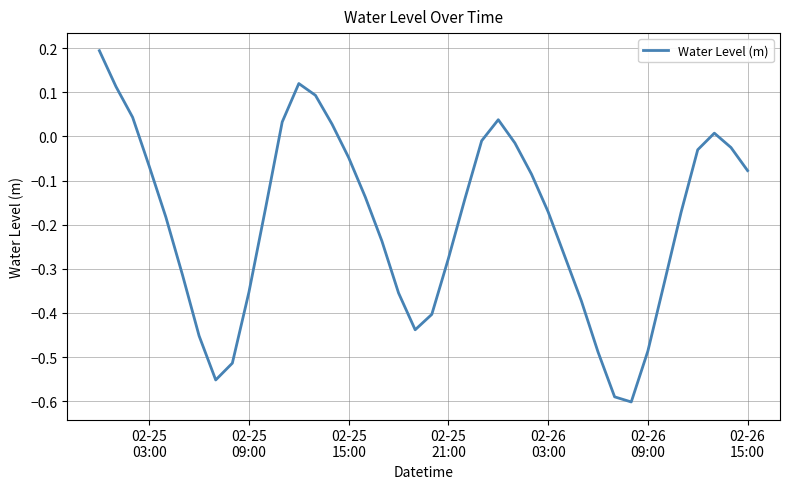

What is the difference between the maximum and minimum values?

0.8